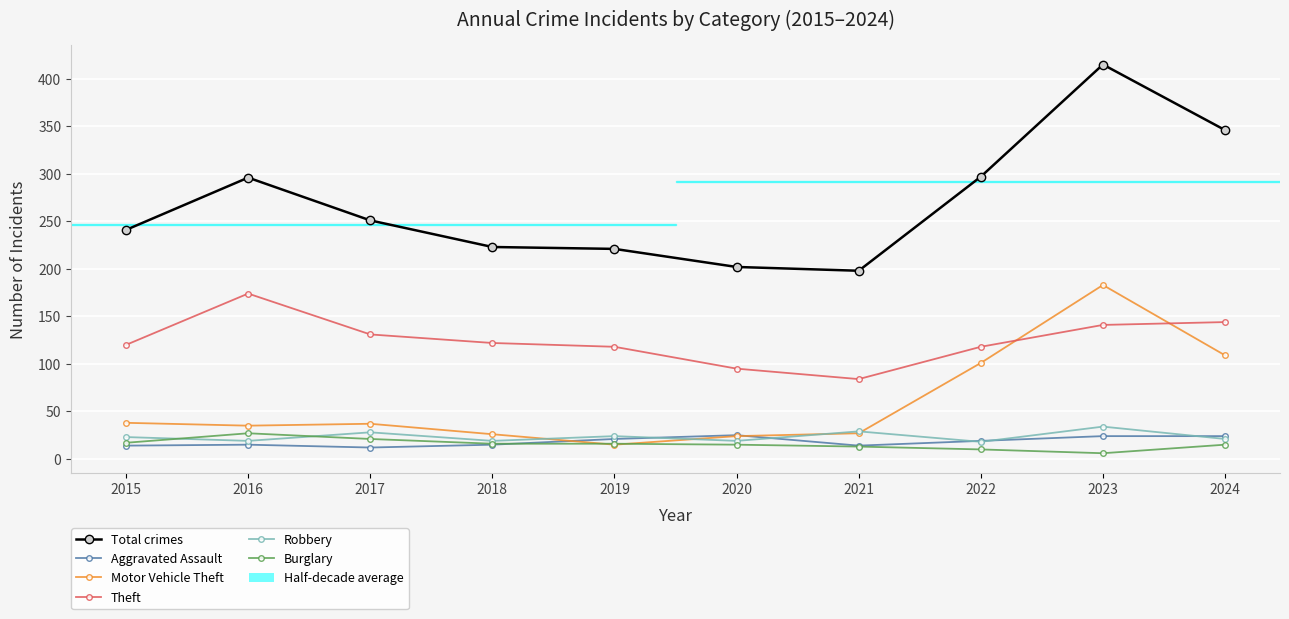

Which series has the widest spread of values?

Total crimes